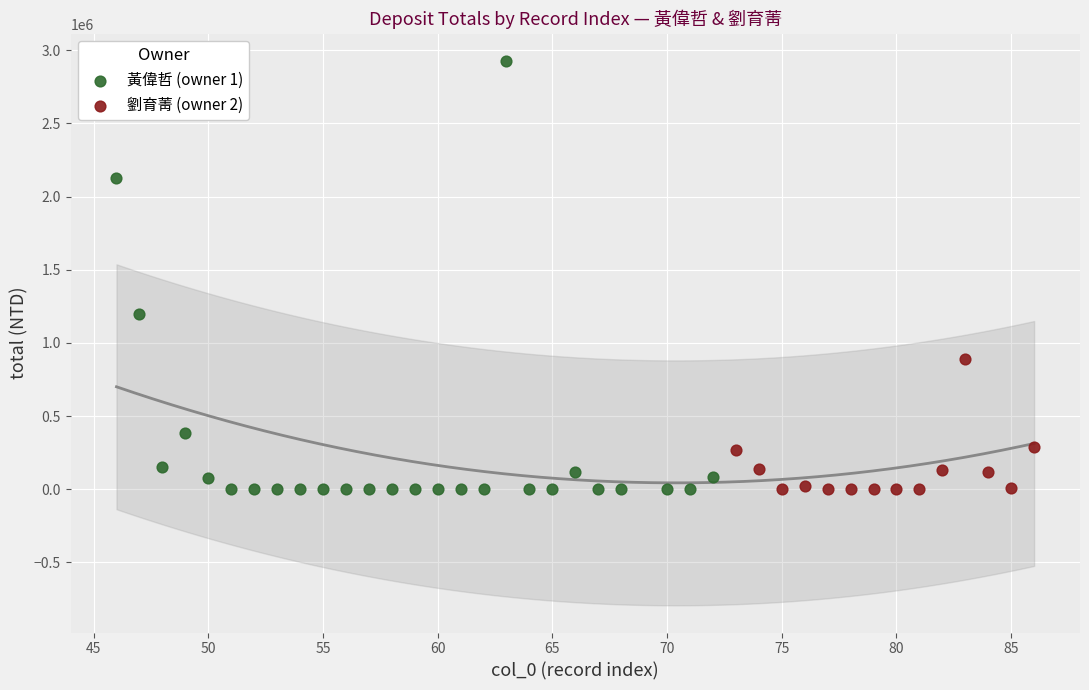

Which series has the widest spread of Y values?

黃偉哲 (owner 1)